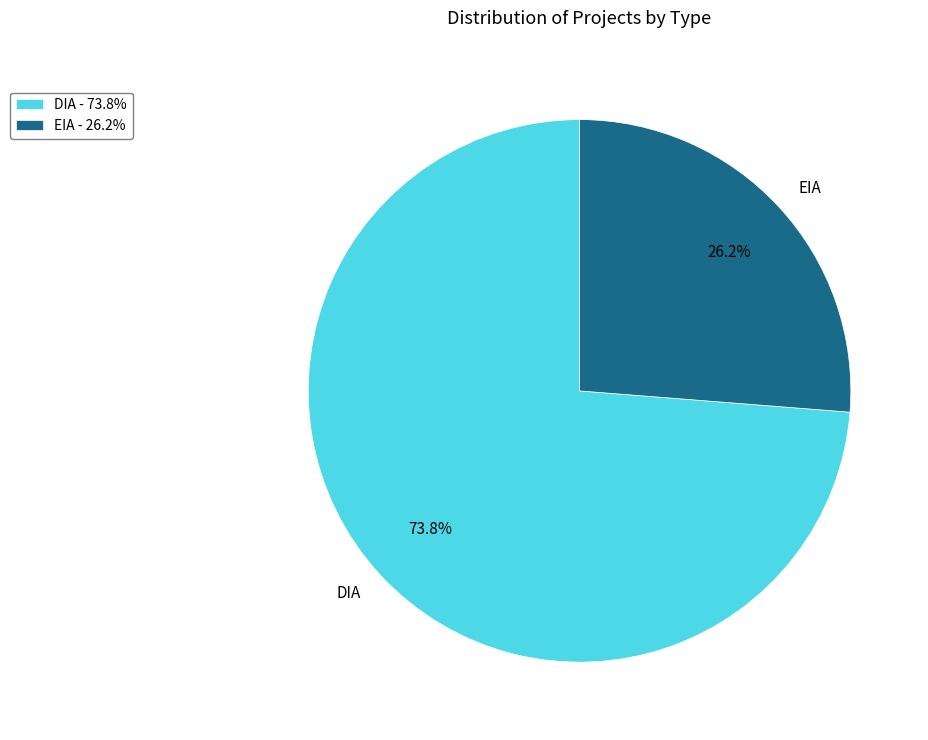

True or false: EIA accounts for 14% of the total.

False